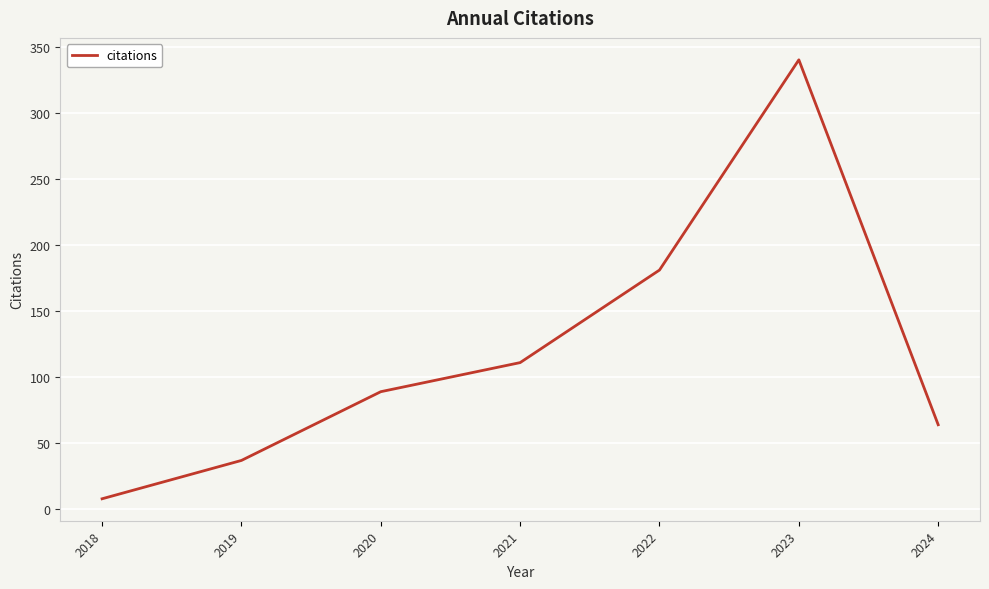

The chart shows a value of 340 at 2023. True or false?

True